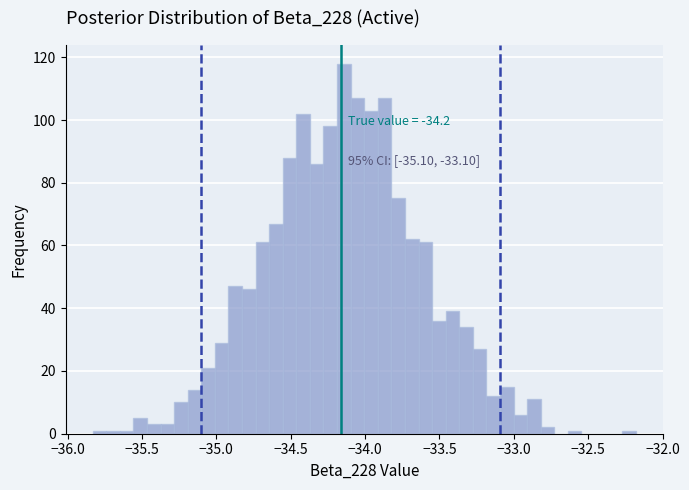

Around what value on the x-axis is the tallest bar? Give the approximate position of its centre, as read against the axis.

-34.15